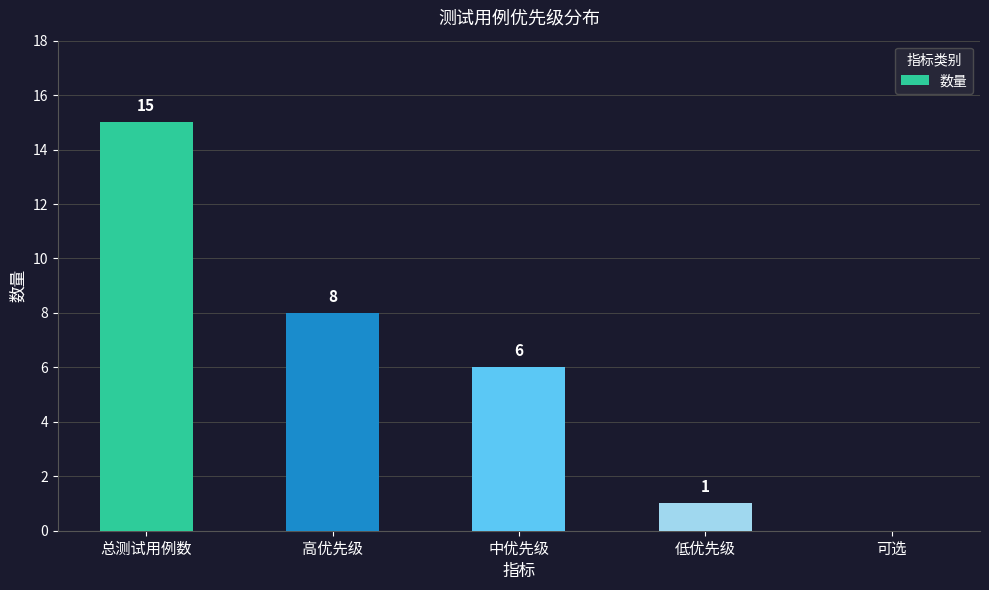

What is the approximate value at 总测试用例数, to the nearest 10?

20